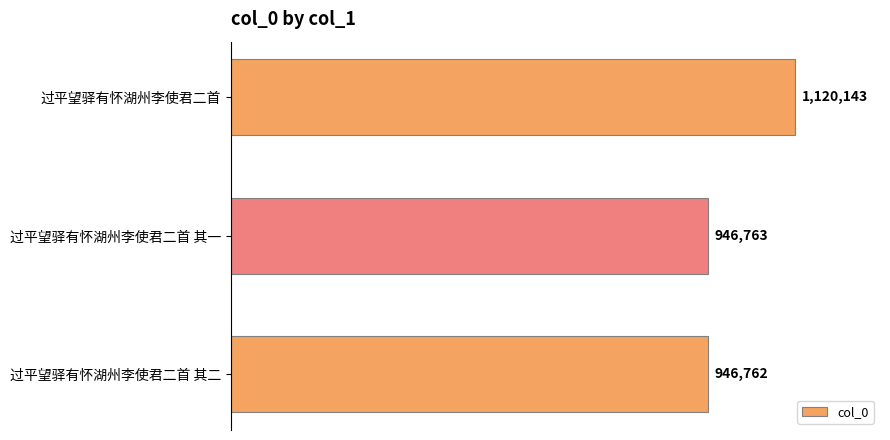

What is the sum of all values?

3013668